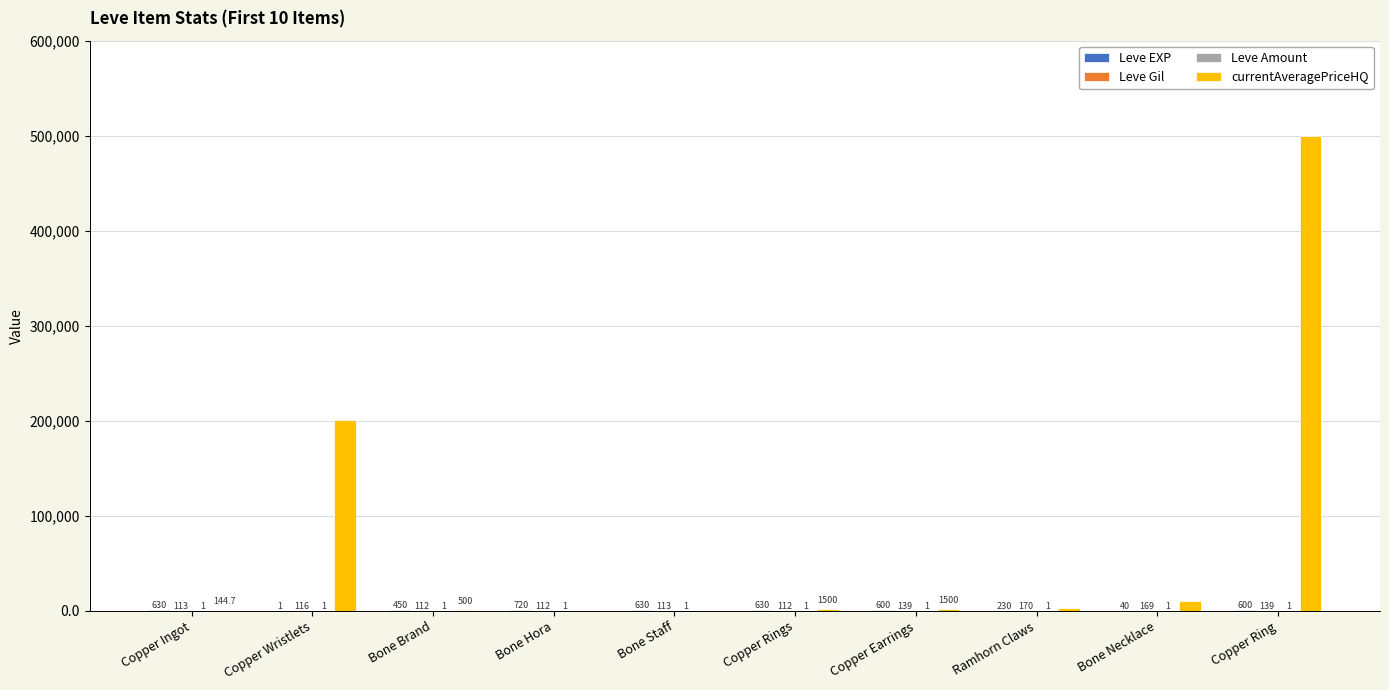

Are the bars grouped side by side (vs. stacked)?

Yes